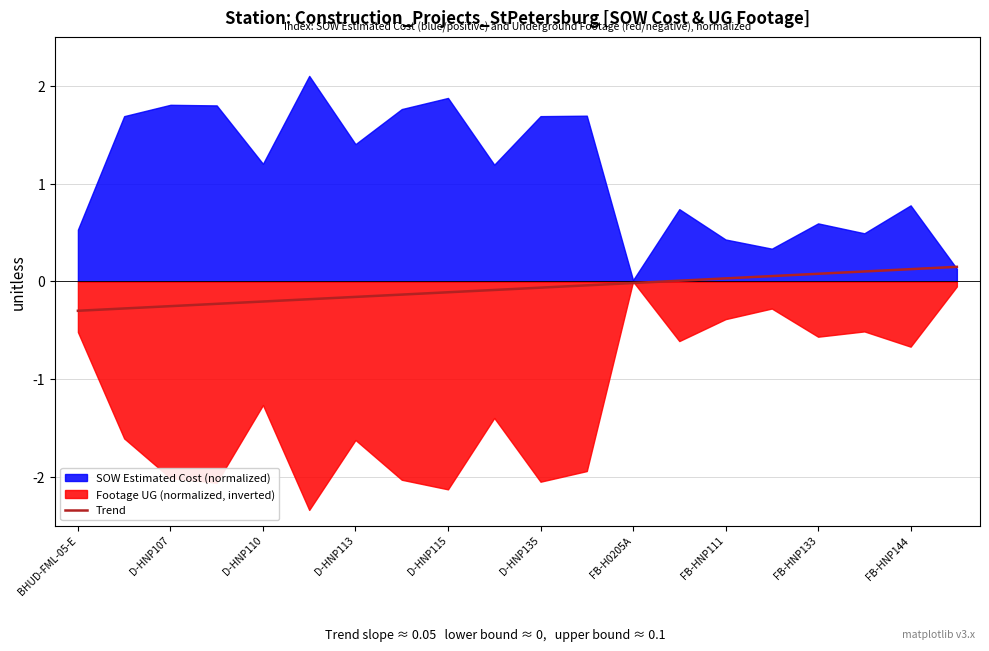

What is the difference between the highest and lowest values at FB-HNP111?

0.8